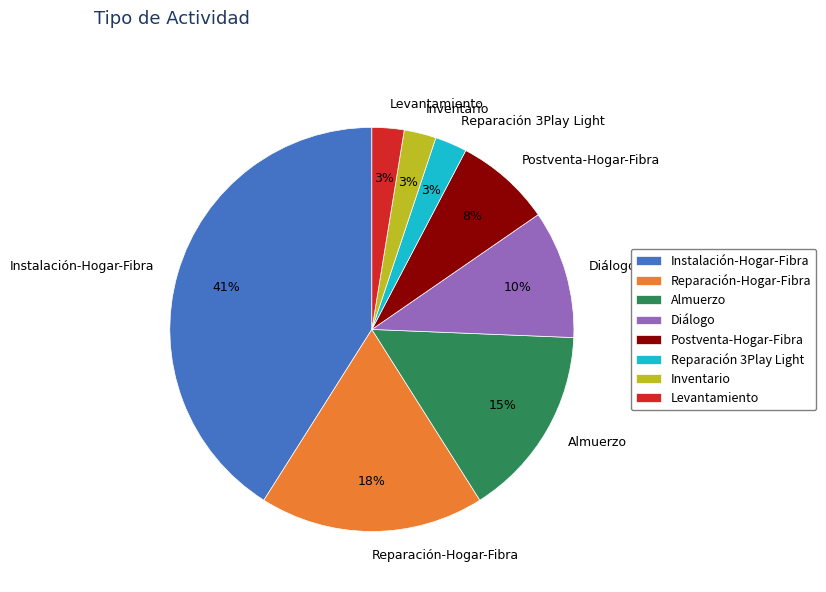

What is the ratio of the value at Instalación-Hogar-Fibra to the value at Reparación-Hogar-Fibra?

2.3